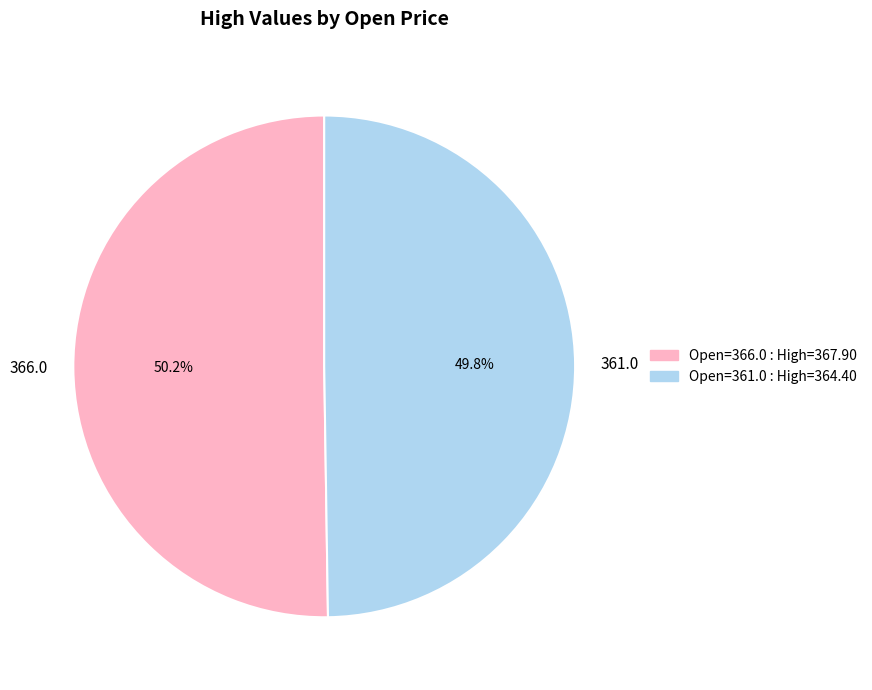

How many segments does this pie chart have?

2